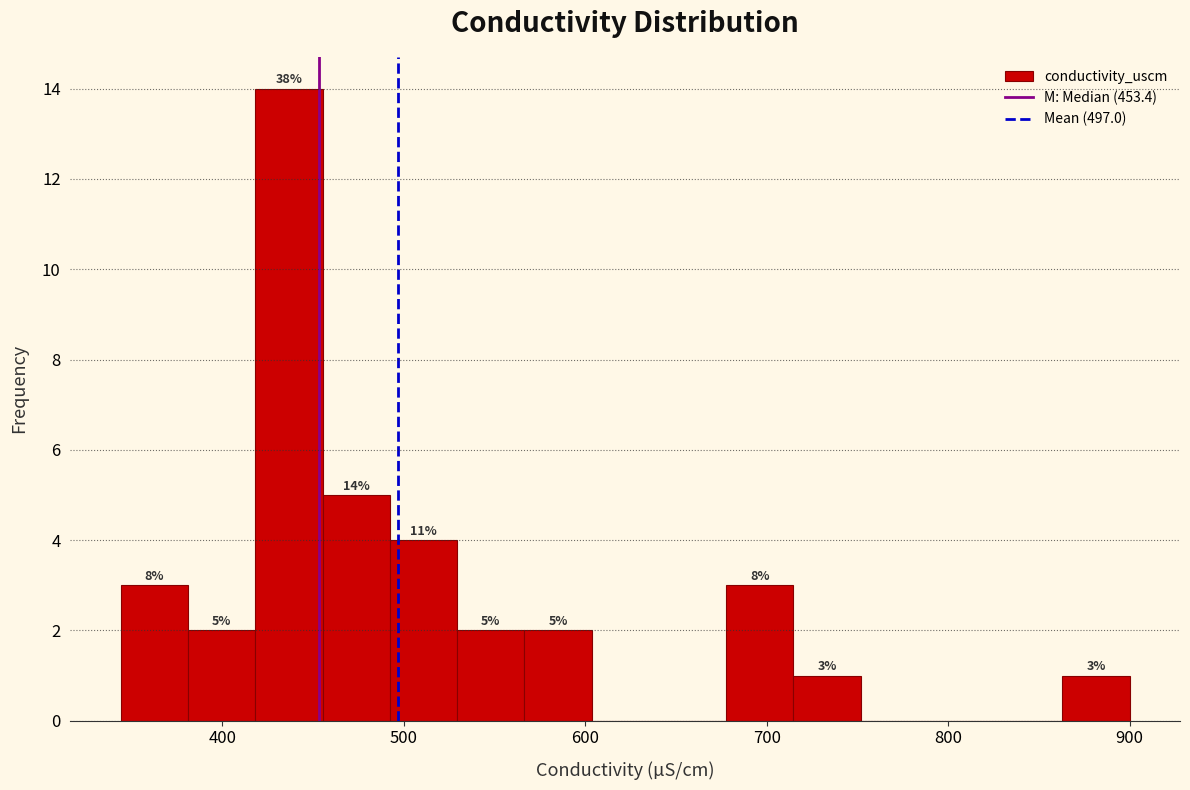

Around what value on the x-axis is the tallest bar? Give the approximate position of its centre, as read against the axis.

440